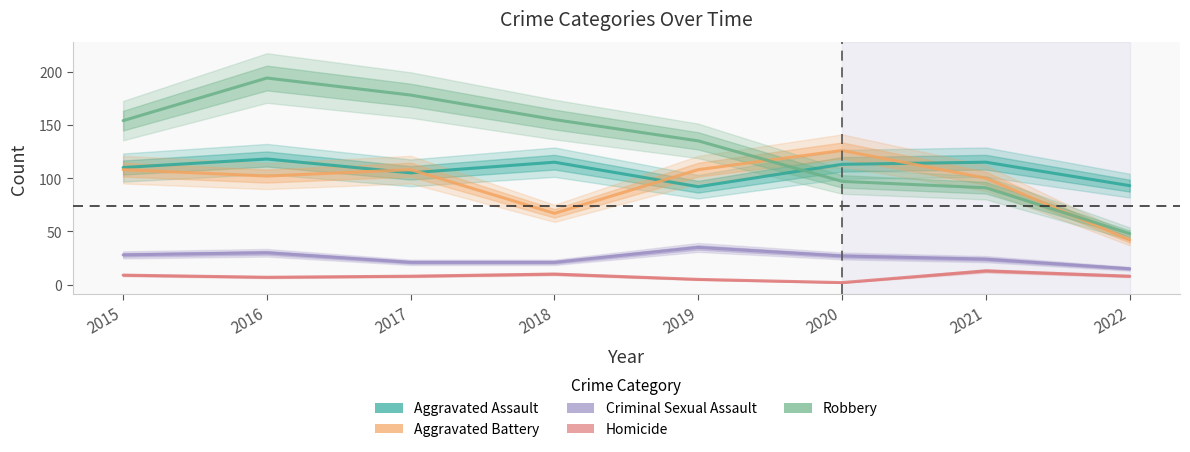

Does the chart have visible grid lines?

No